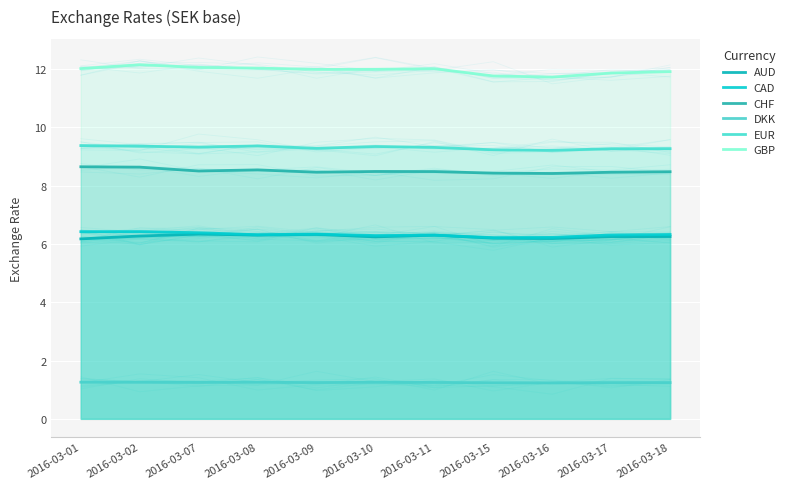

The DKK series shows 1.2 at 2016-03-16. True or false?

True